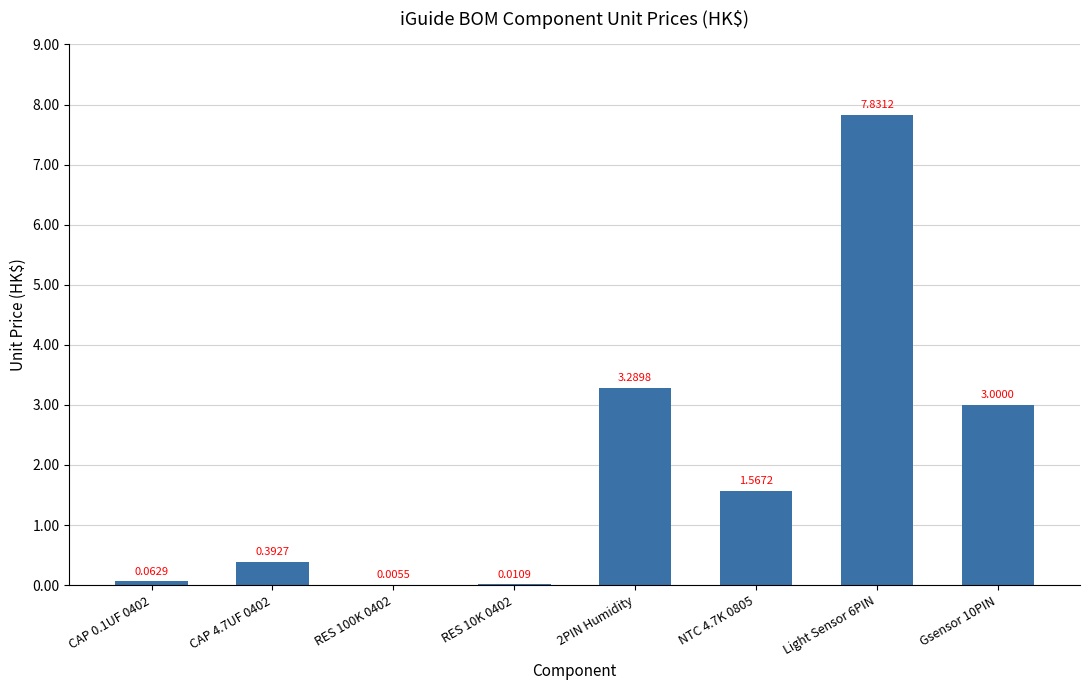

What is the change in value from CAP 4.7UF 0402 to 2PIN Humidity?

+2.9